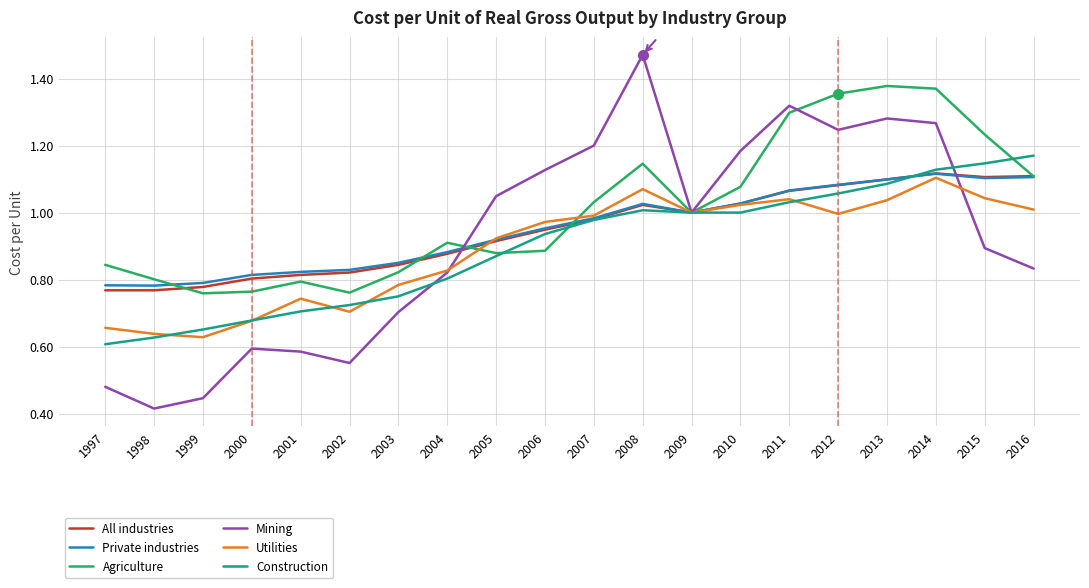

What is the spread (max minus min) of values at 2003?

0.1